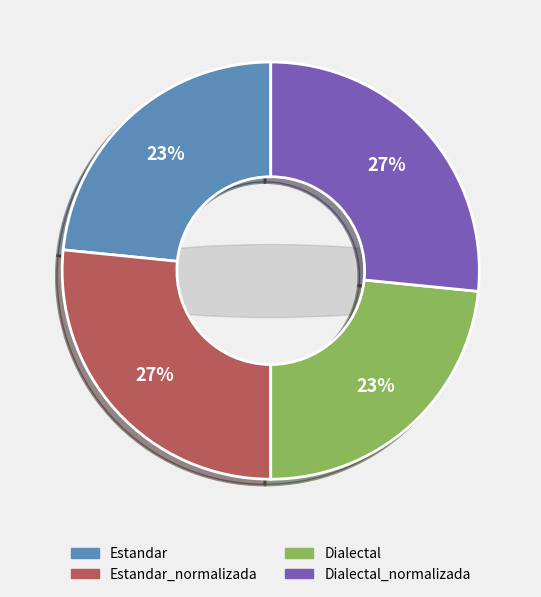

Combined, do Estandar_normalizada and Estandar account for over 50%?

No